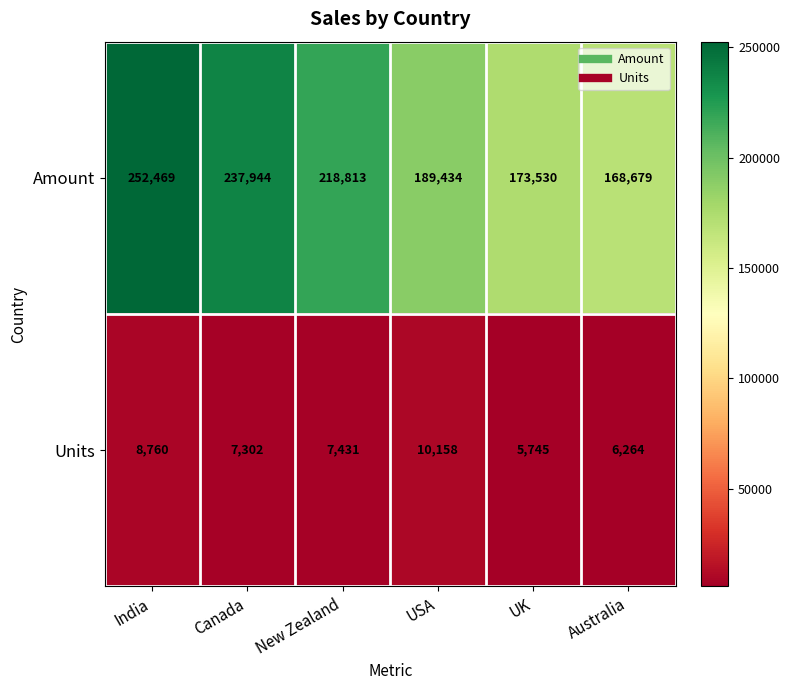

List the series in order of their overall mean, lowest first.

Units, Amount